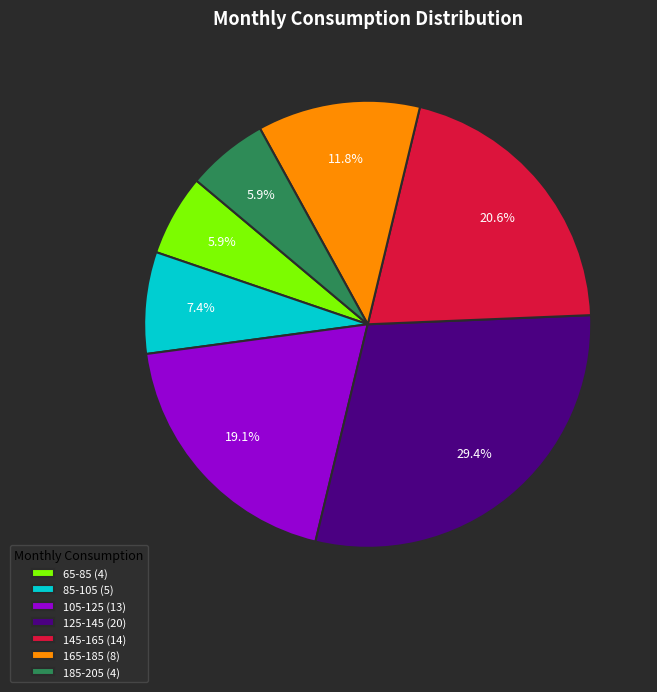

To the nearest percent, what portion does 145-165 represent?

21%